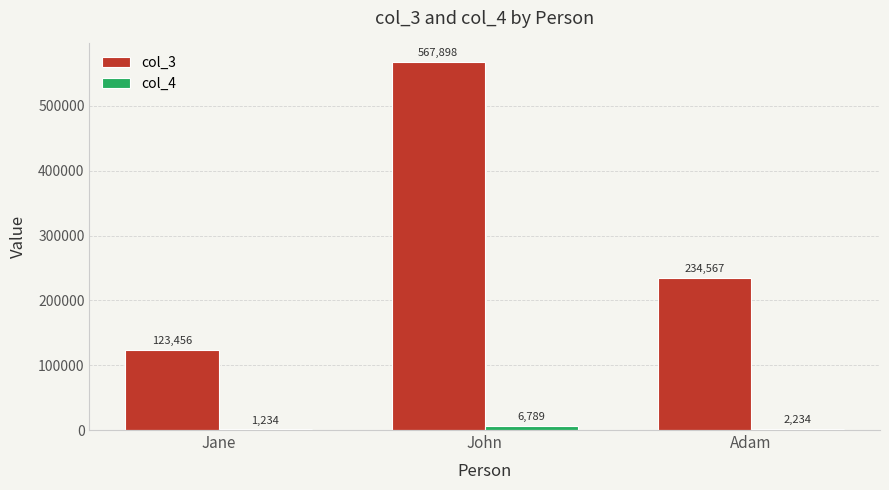

Read the col_3 value at Adam, to the nearest 10.

234570